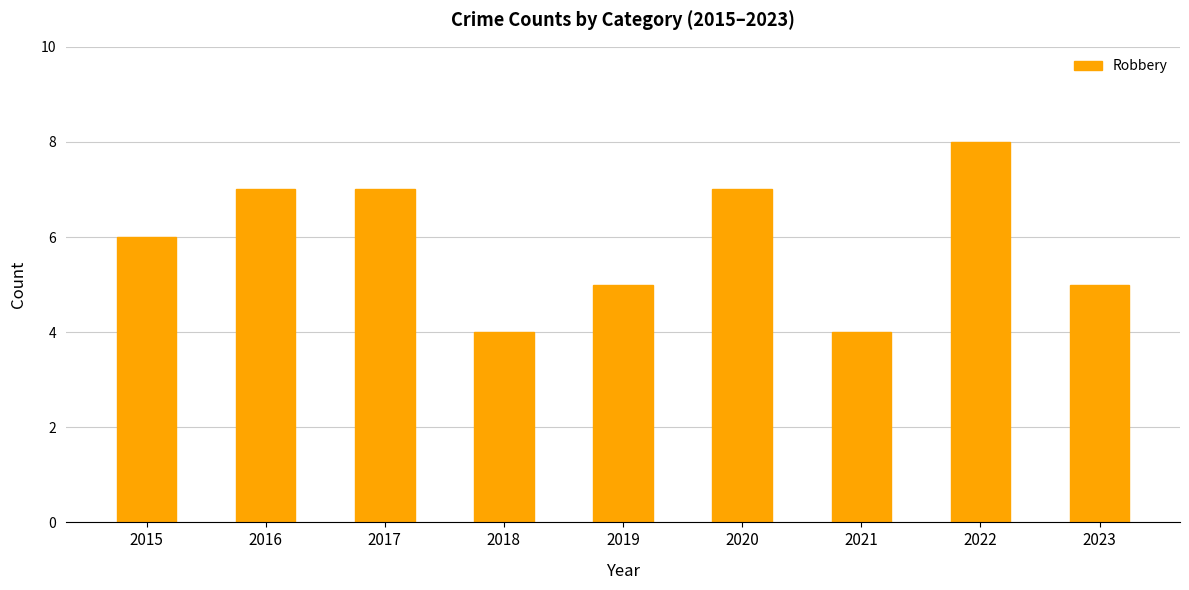

What is the ratio of the value at 2016 to the value at 2019?

1.4